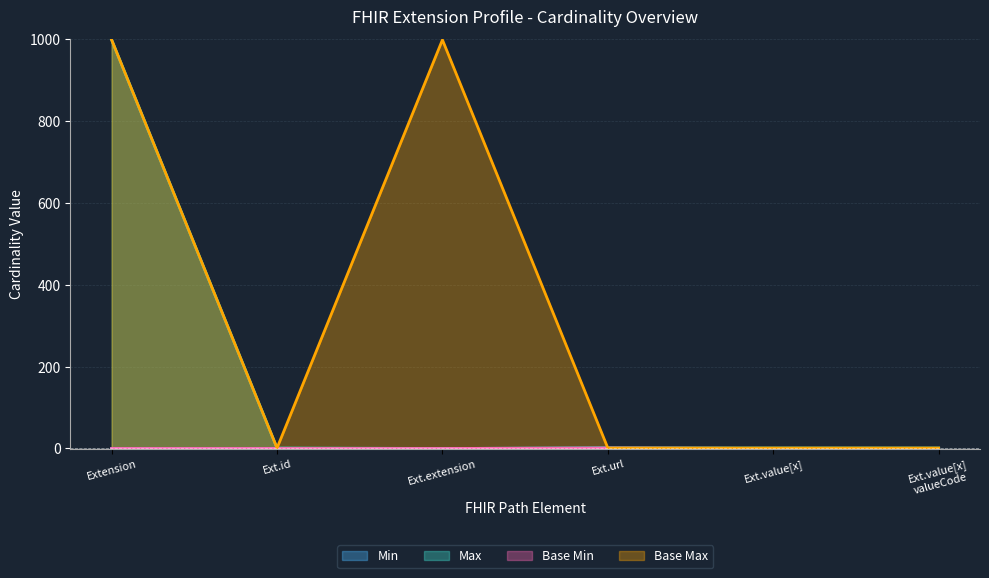

How many lines are shown in the chart?

4